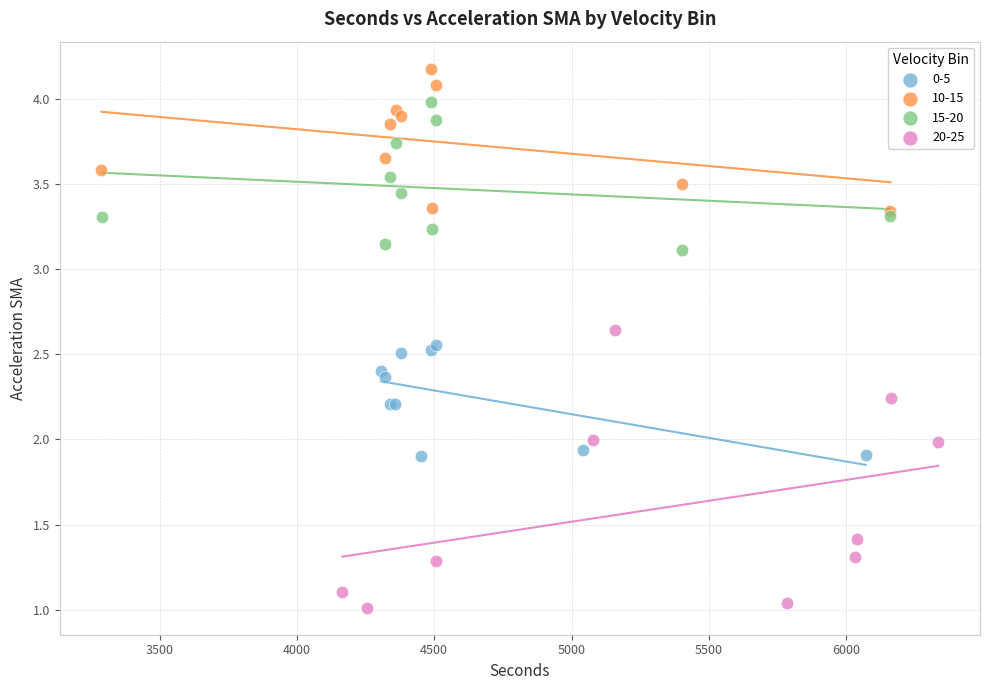

Which series has the largest Y range (max minus min)?

20-25